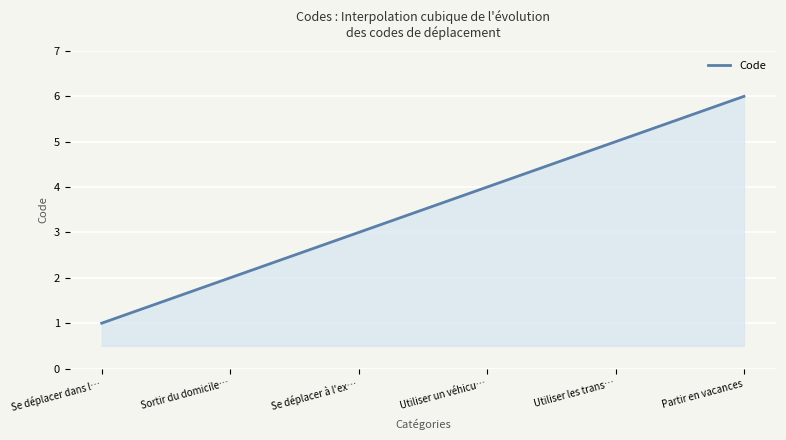

What is the smallest value displayed?

1.0